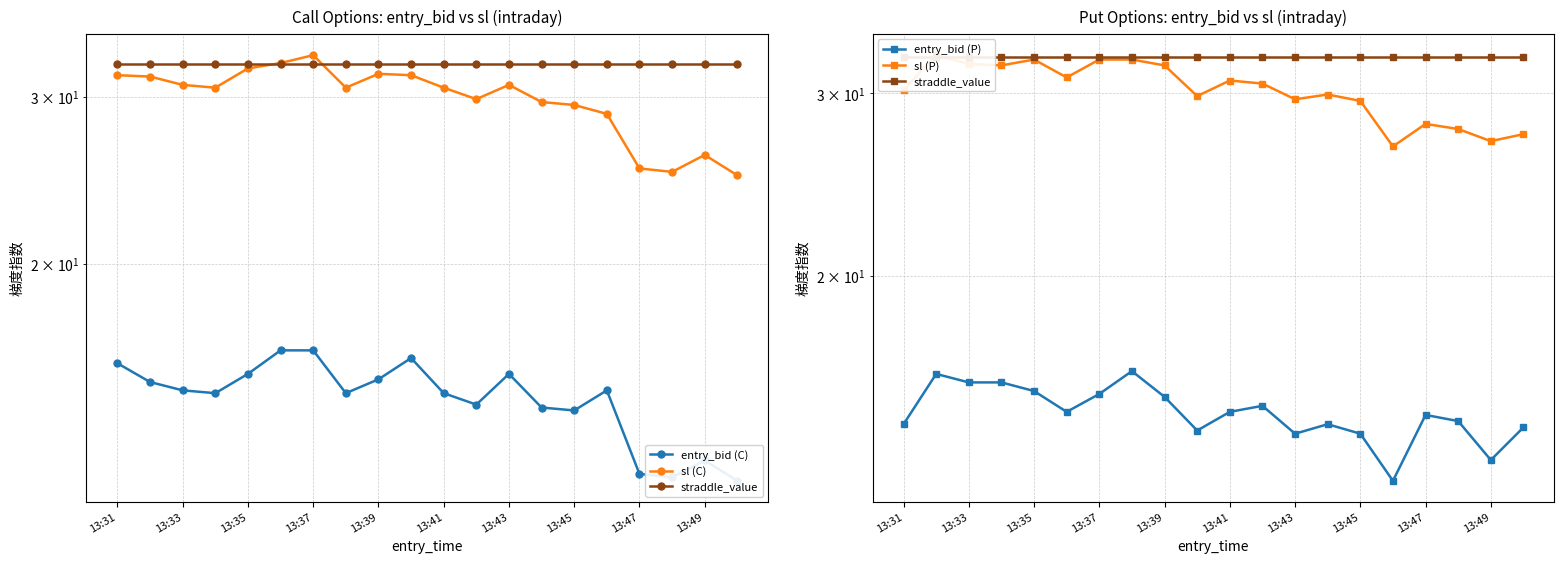

What are all the series names shown in the legend?

entry_bid (C), sl (C), straddle_value, entry_bid (P), sl (P)